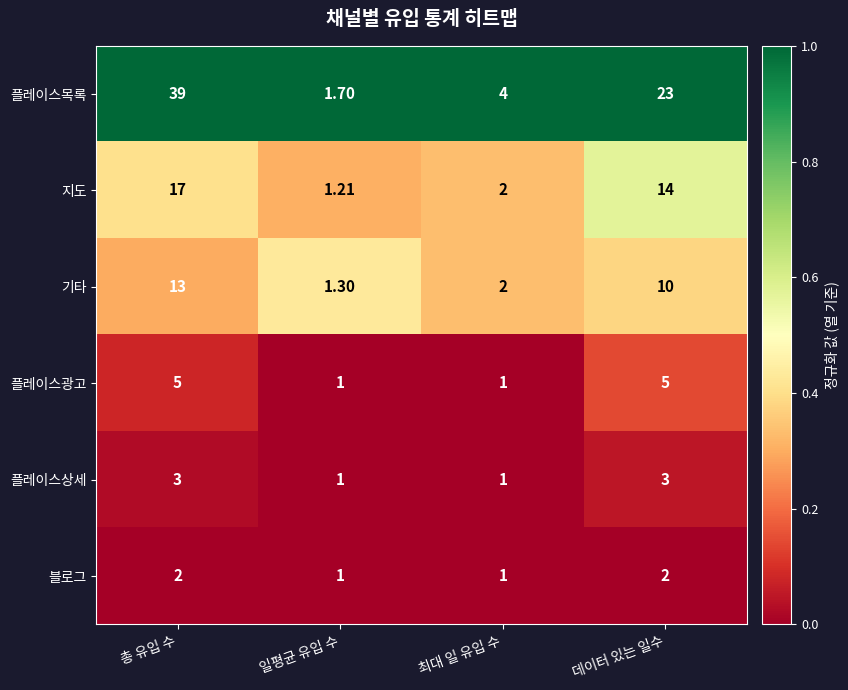

Which series changed the most between 총 유입 수 and 최대 일 유입 수?

플레이스목록